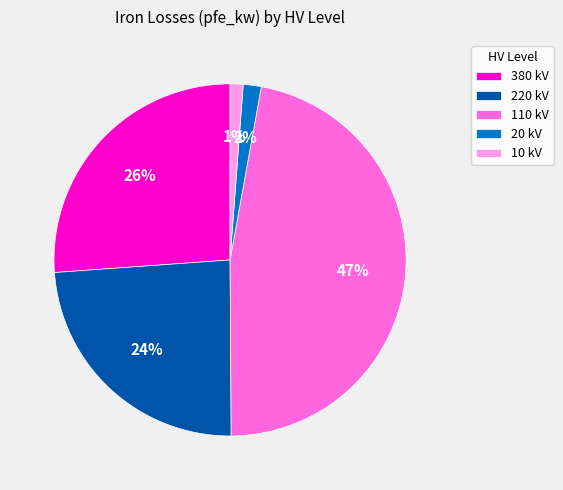

Which category has the biggest portion of the pie?

110 kV